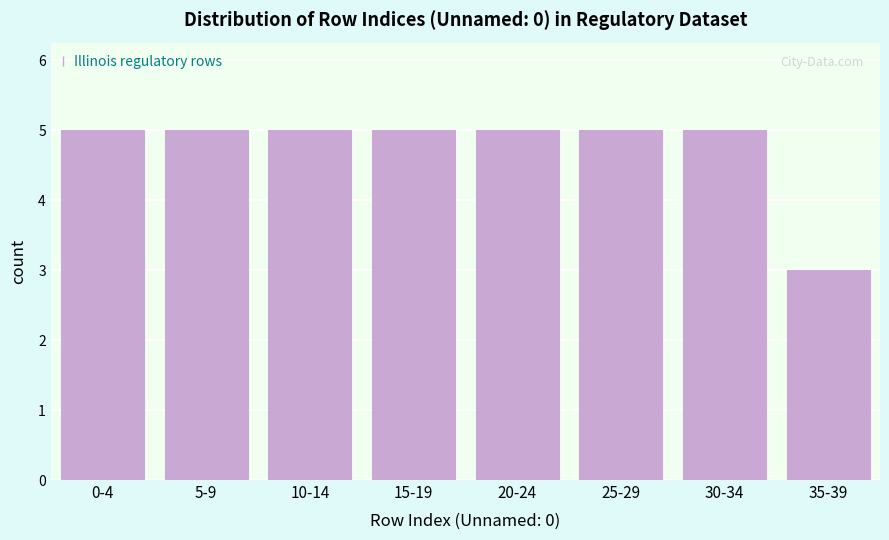

Reading left to right, extract all data points from this chart.

5	5	5	5	5	5	5	3